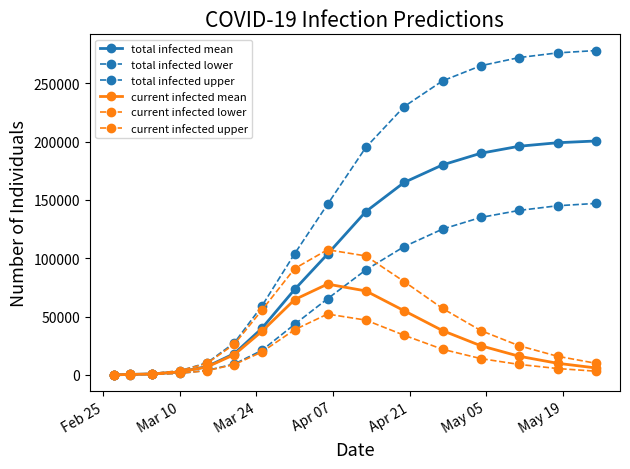

How many values in the total infected mean series are below 103519?

8